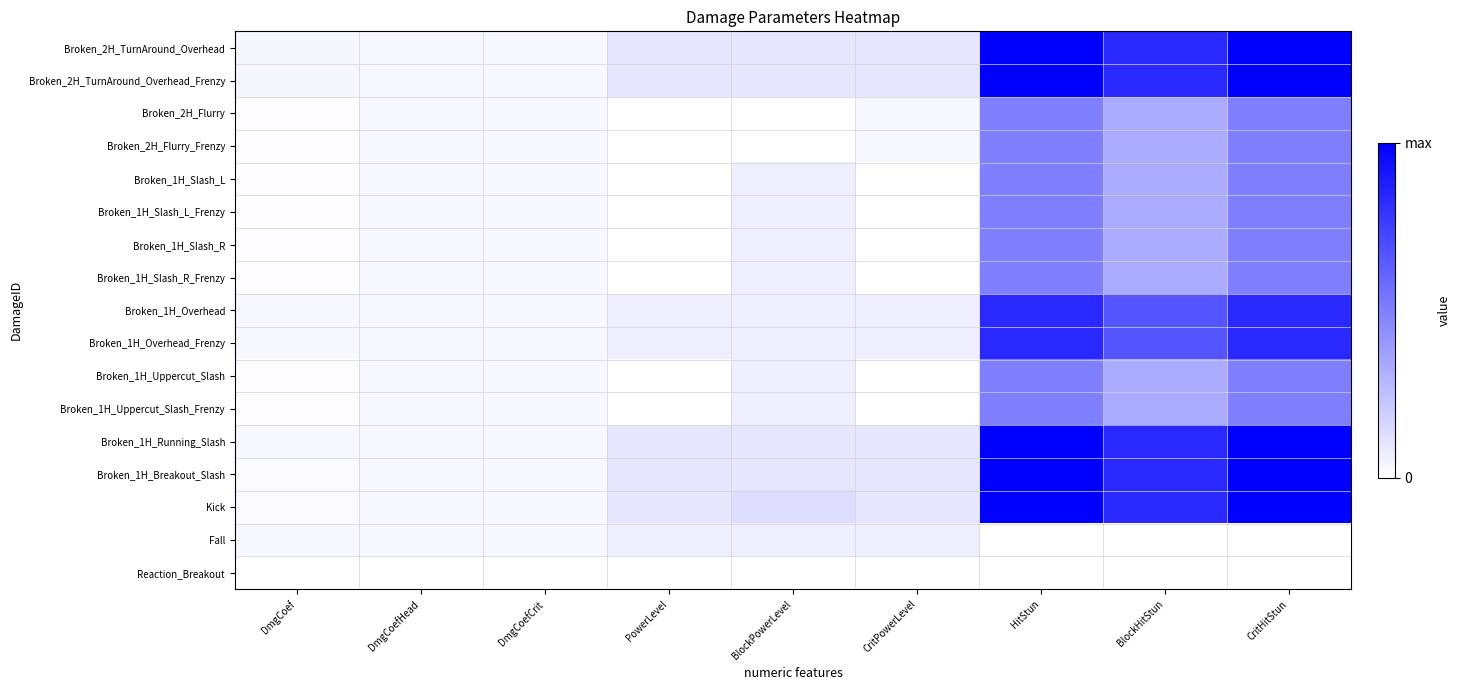

What is the total value across all series at DmgCoef?

0.3